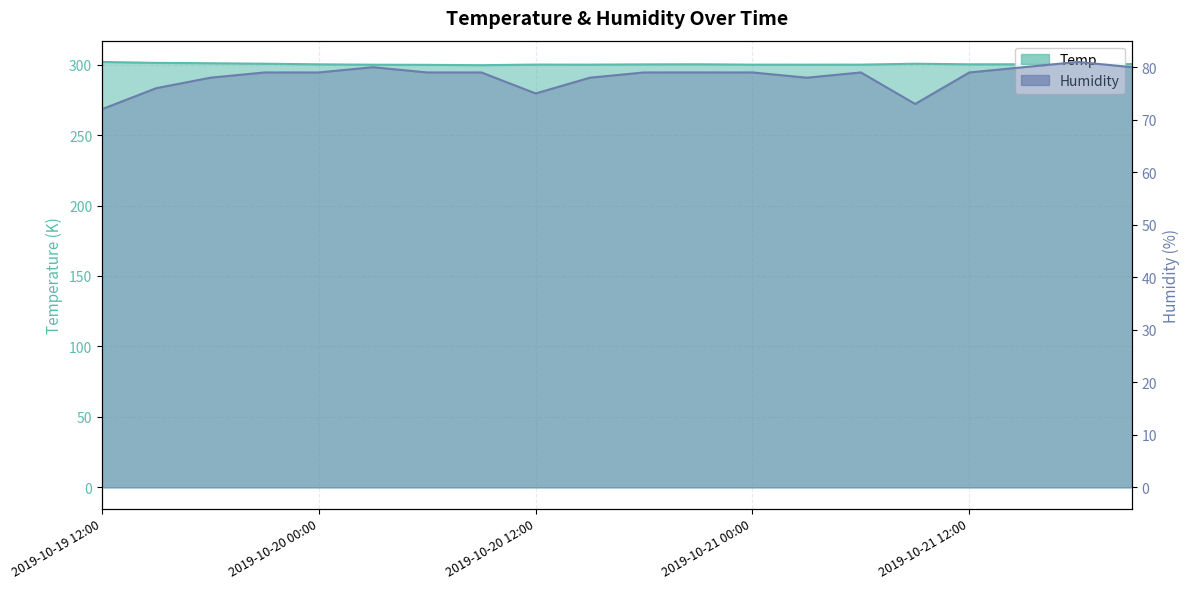

Where is the first local minimum for Temp?

2019-10-20 09:00